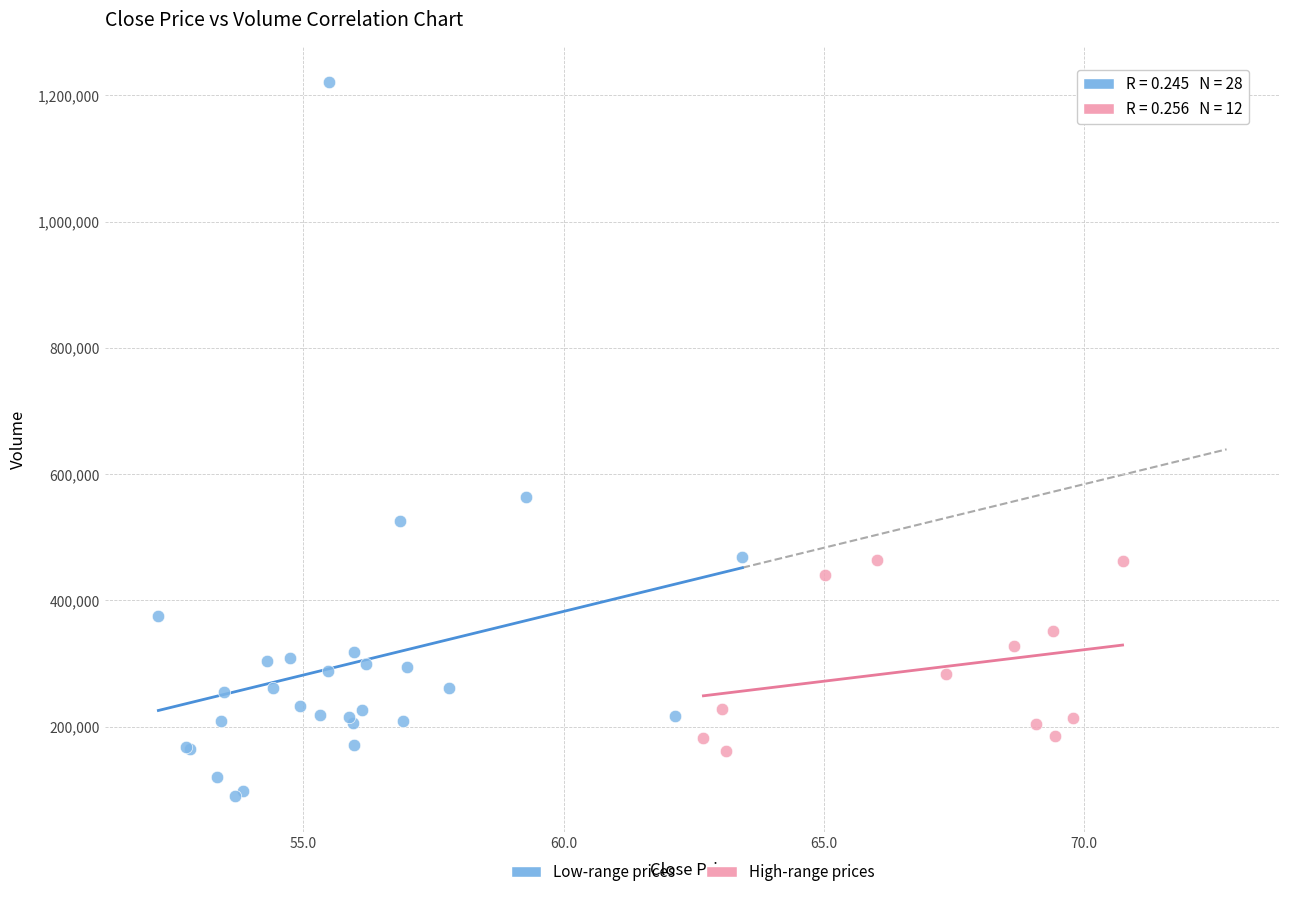

What are all the series names shown in the legend?

Low-range prices, High-range prices